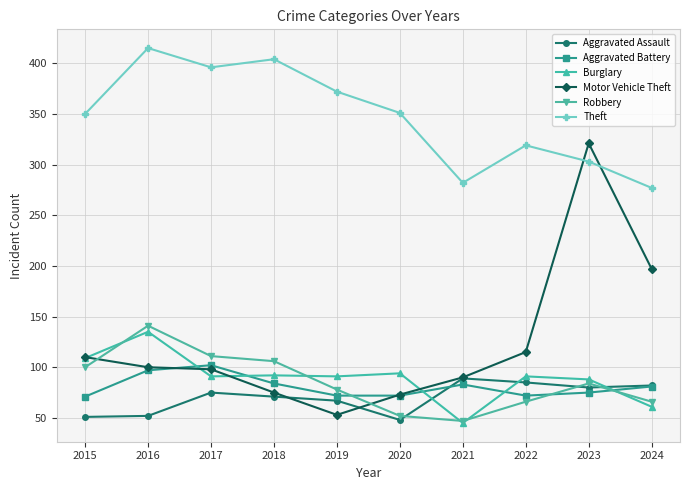

Which series changed the most between 2018 and 2022?

Theft